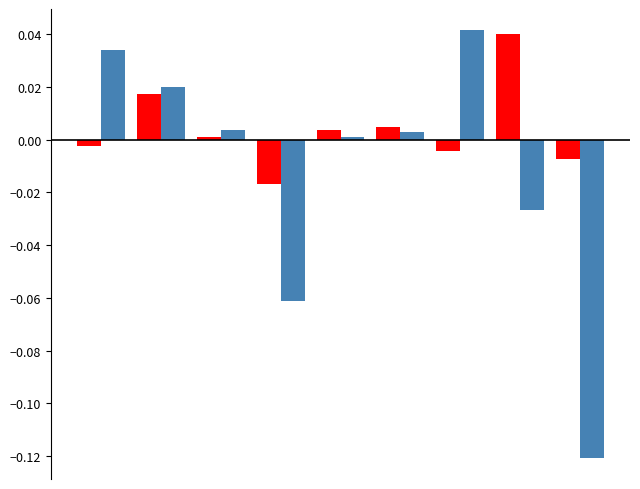

Does the chart contain any negative values?

Yes